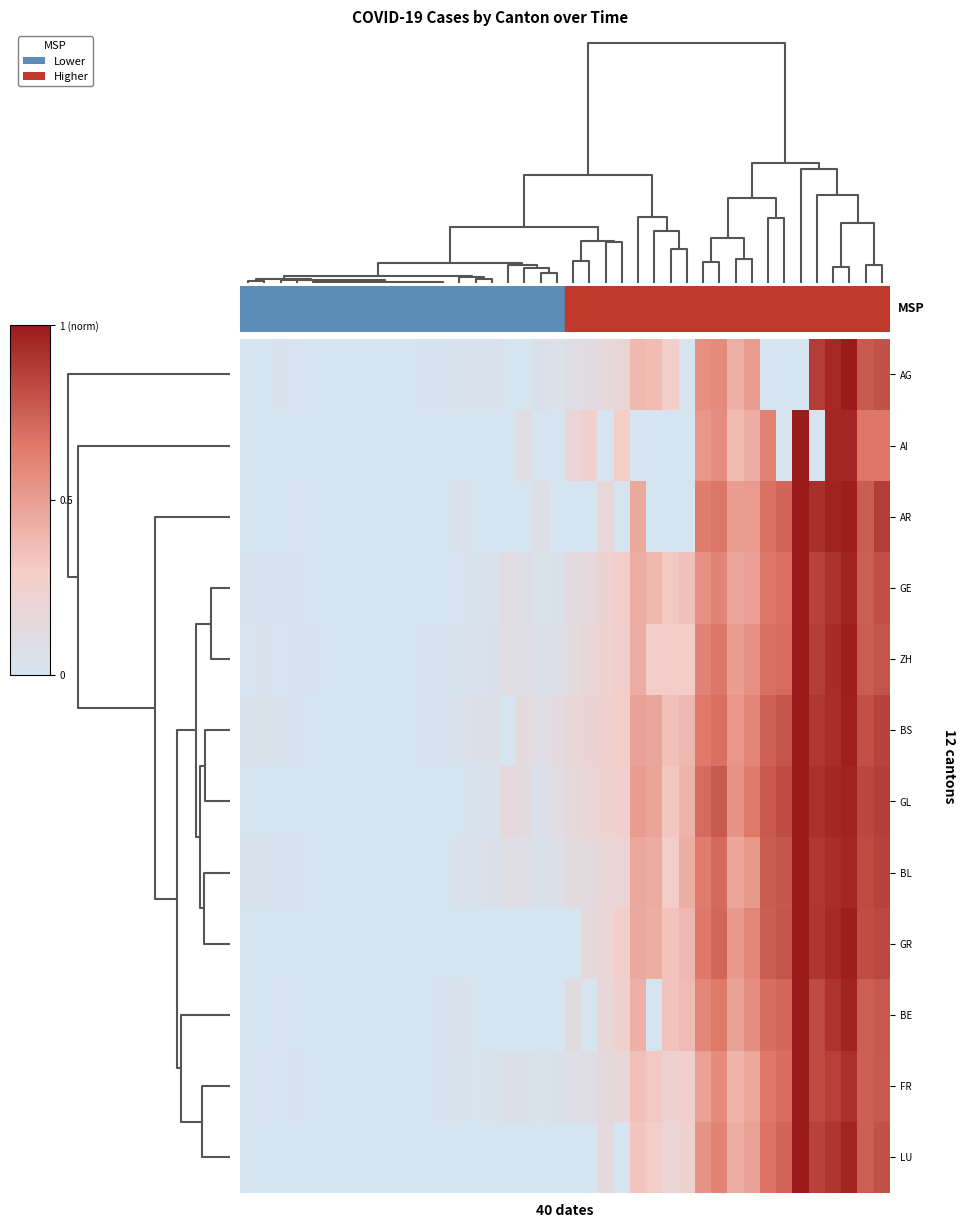

Which series has the largest total across all categories?

GL